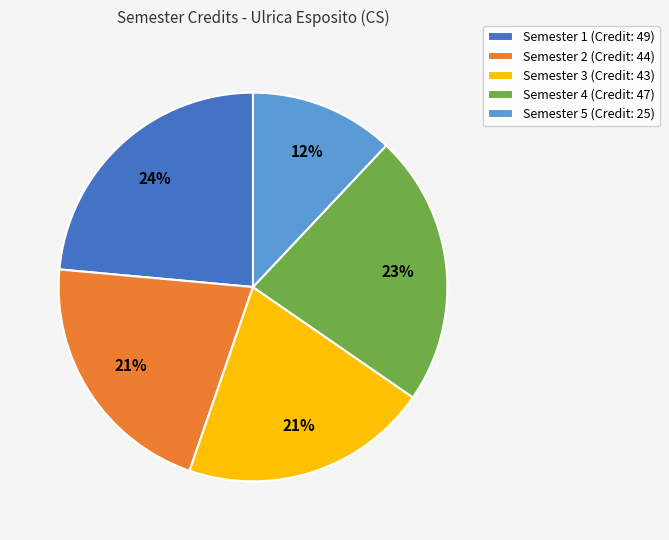

What is the ratio of the value at Semester 5 to the value at Semester 2?

0.6